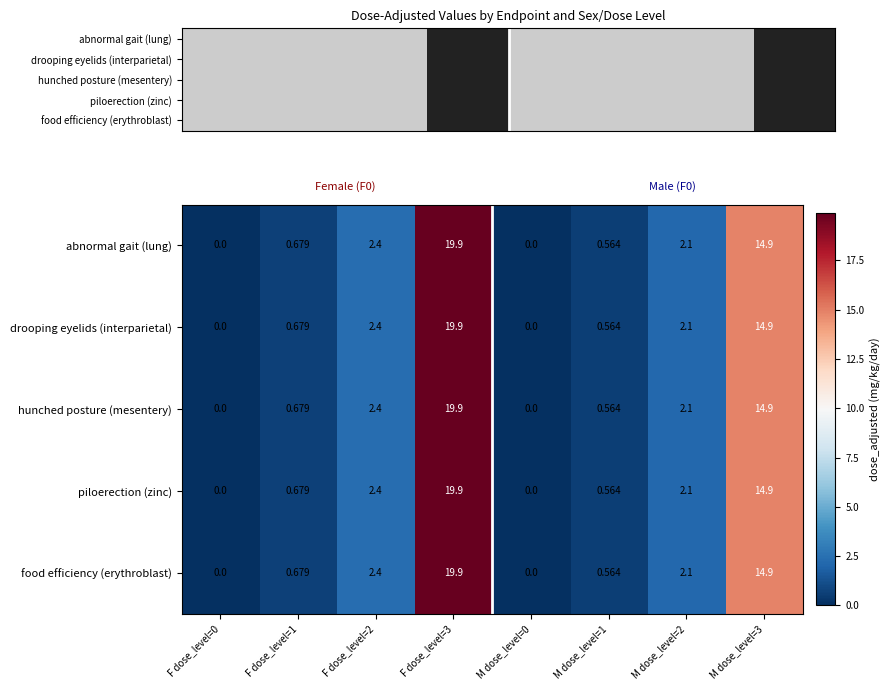

How many data points does each series have?

8